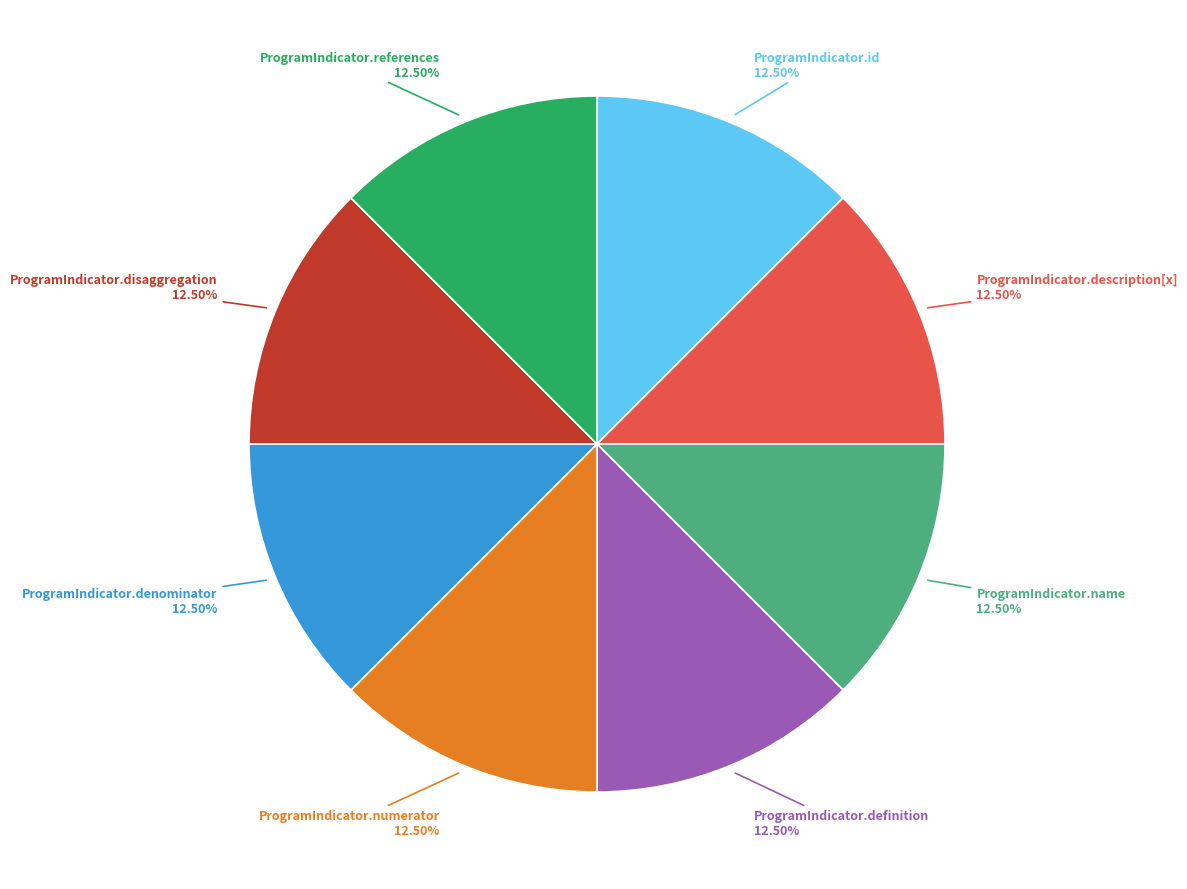

Does ProgramIndicator.description[x] account for over 50% of the chart?

No